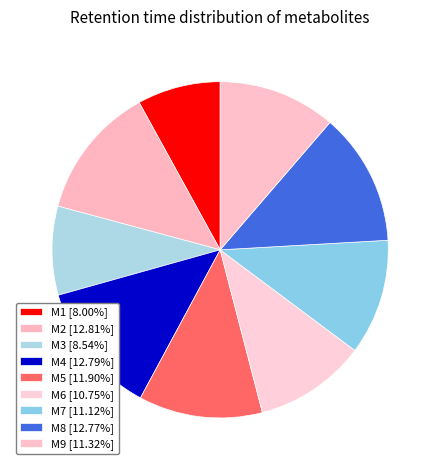

To the nearest percent, what portion does M8 represent?

13%